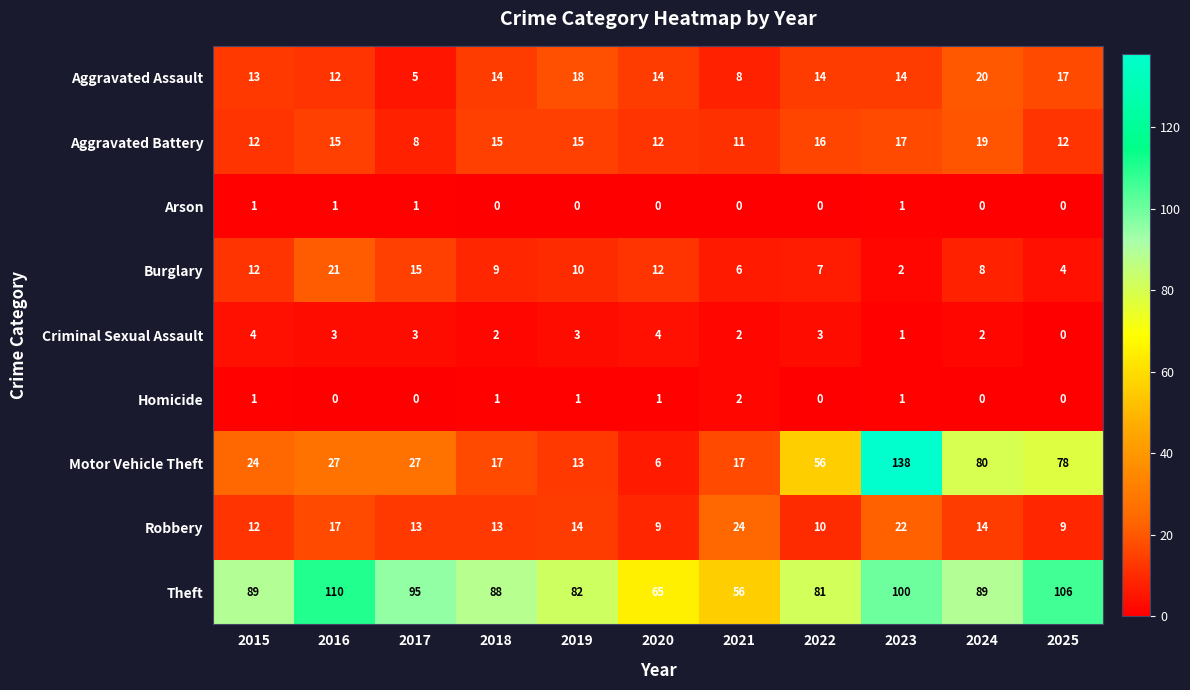

Rank the series by their maximum value, from lowest to highest.

Arson, Homicide, Criminal Sexual Assault, Aggravated Battery, Aggravated Assault, Burglary, Robbery, Theft, Motor Vehicle Theft